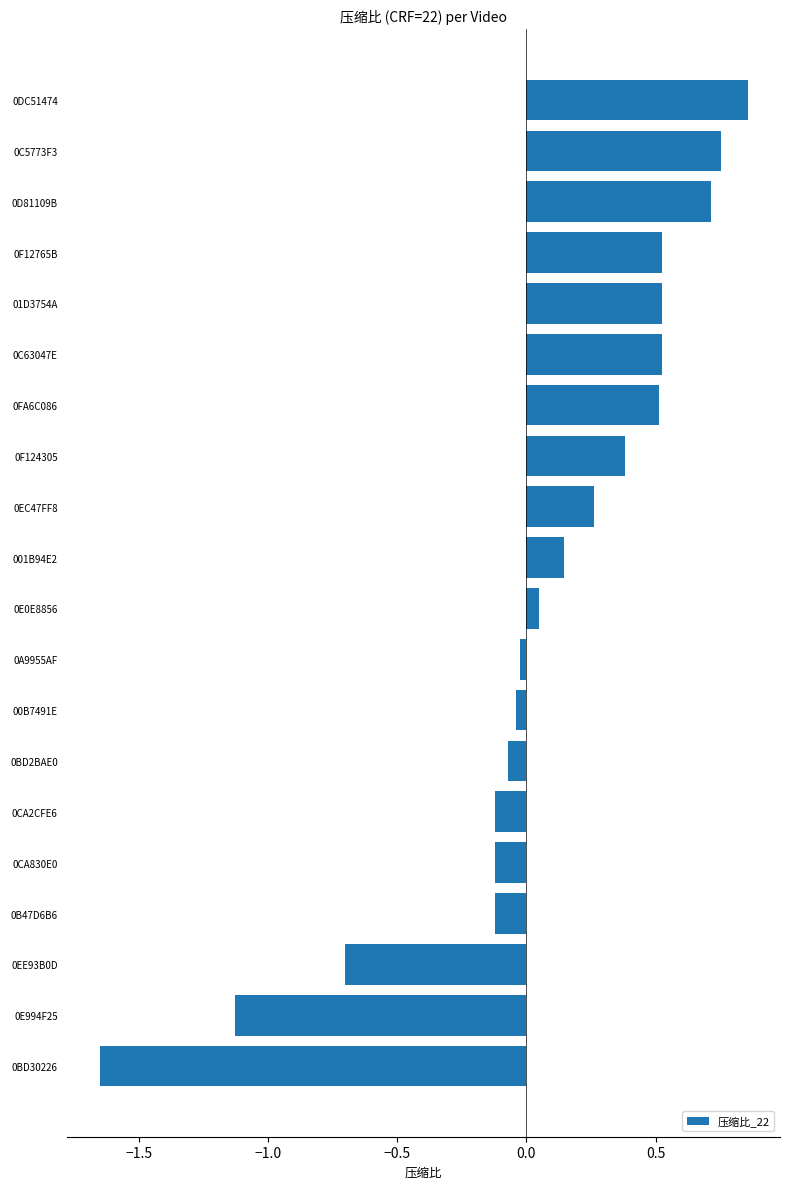

Does the chart contain stacked bars?

No